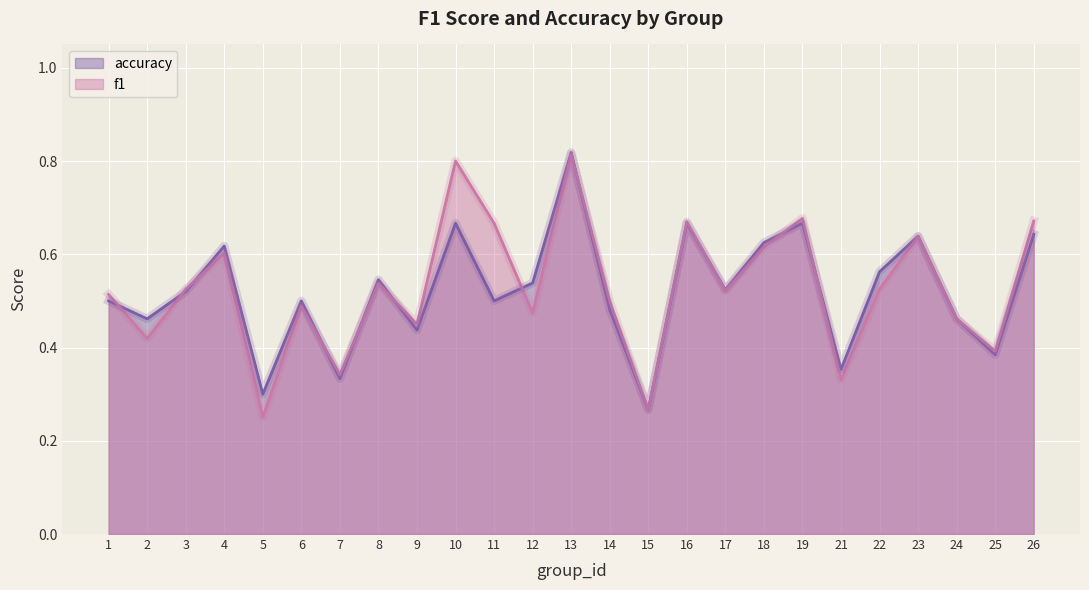

At which category is the sum across all series the highest?

13